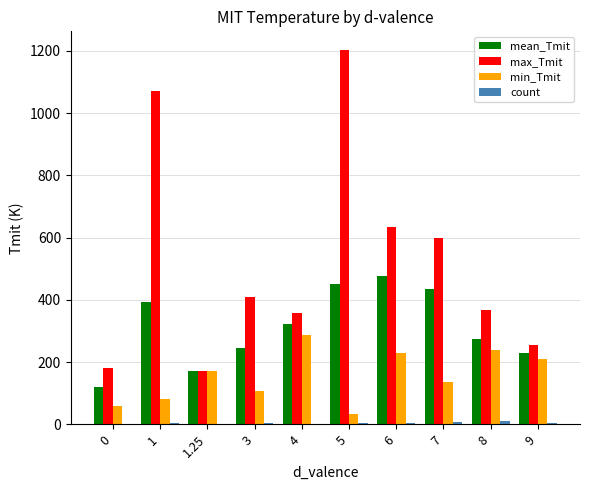

The value of max_Tmit at 7 is 1041.9. True or false?

False